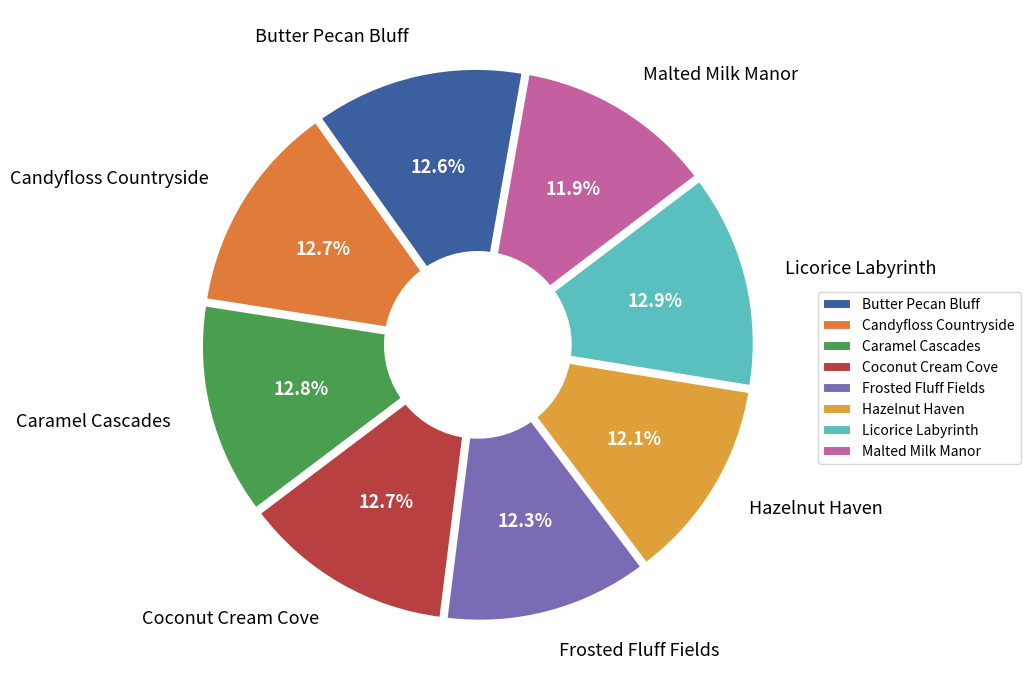

Approximately how many times larger is the value at Candyfloss Countryside compared to Frosted Fluff Fields?

1.0